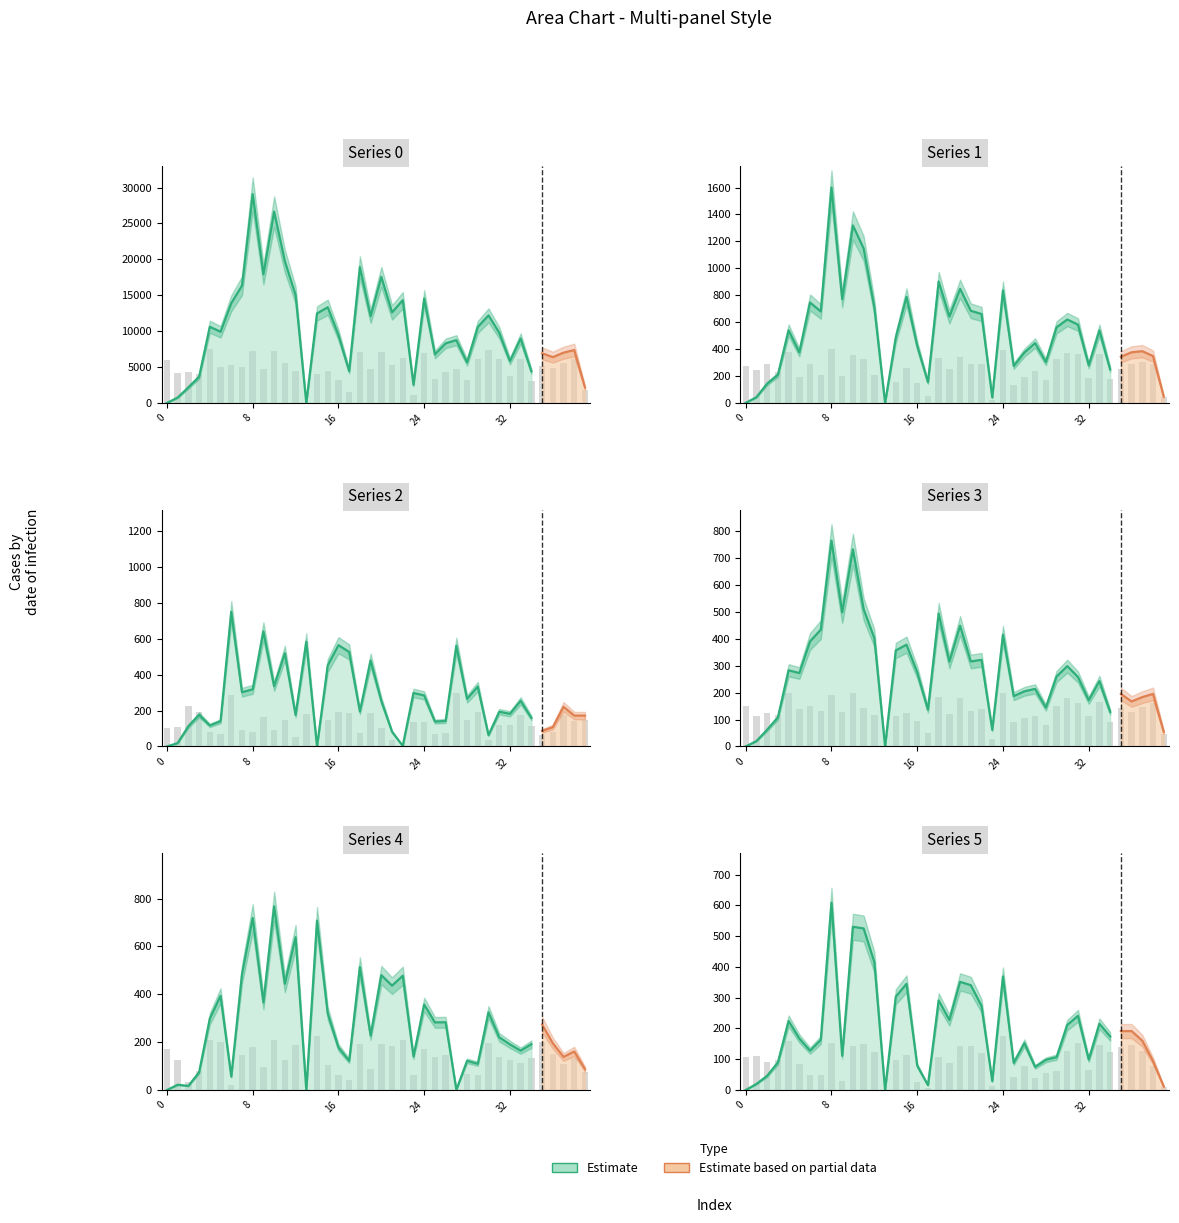

How many bars are there in total?

240